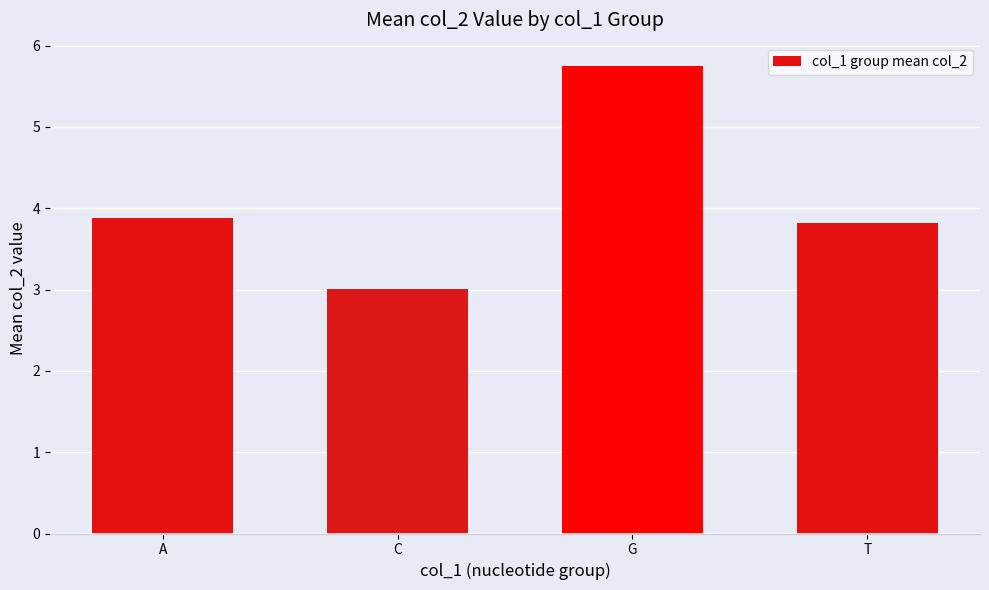

Which label corresponds to the smallest value in the chart?

C